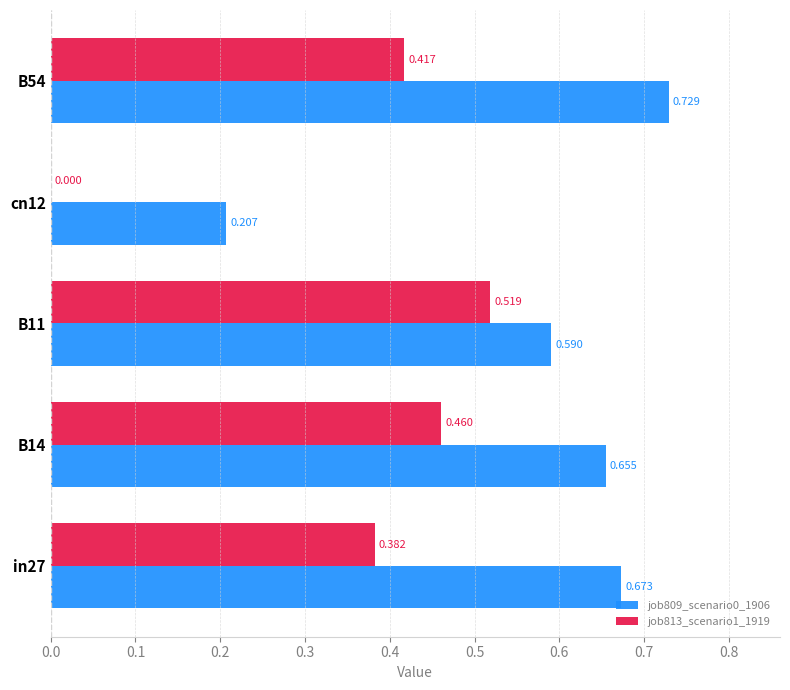

Is the value of job809_scenario0_1906 at B11 greater than the value of job813_scenario1_1919 at B11?

Yes